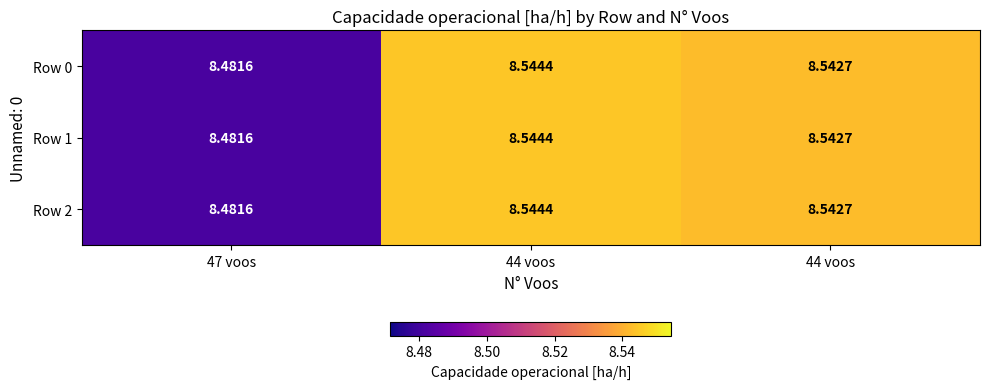

Reading right to left, list all the values displayed in this chart.

Row 0: 44 voos=8.5	44 voos=8.5	47 voos=8.5
Row 1: 44 voos=8.5	44 voos=8.5	47 voos=8.5
Row 2: 44 voos=8.5	44 voos=8.5	47 voos=8.5